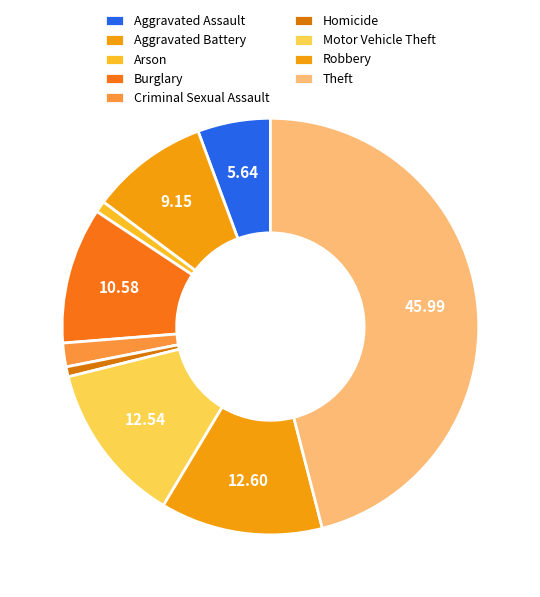

Does Criminal Sexual Assault represent more than half of the total?

No